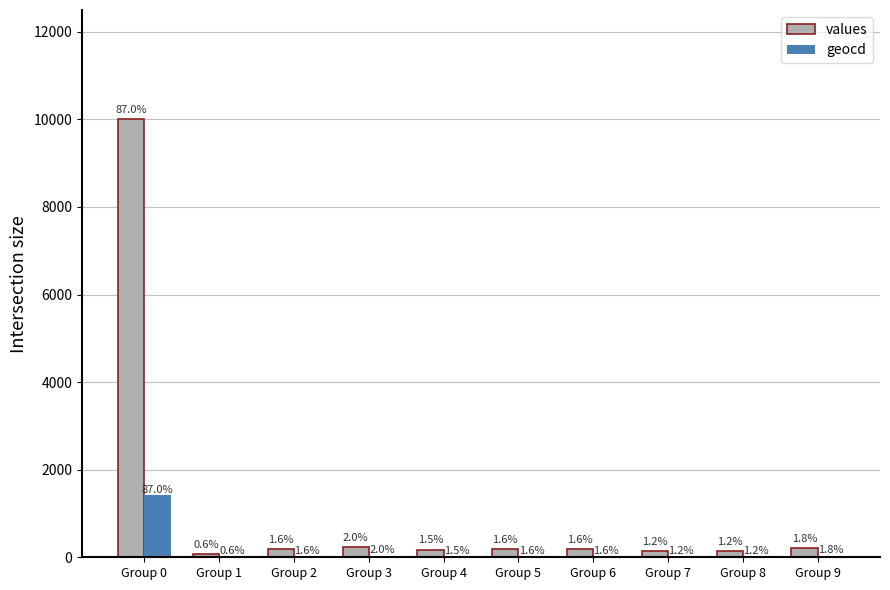

At which label does values first exceed 183?

Group 0